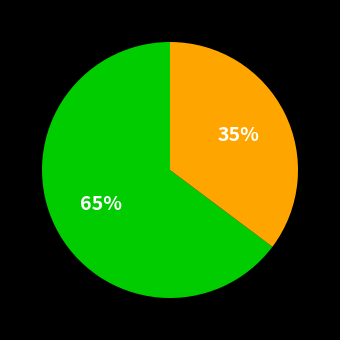

To the nearest percent, what is the difference between the largest and smallest slice percentages?

30%